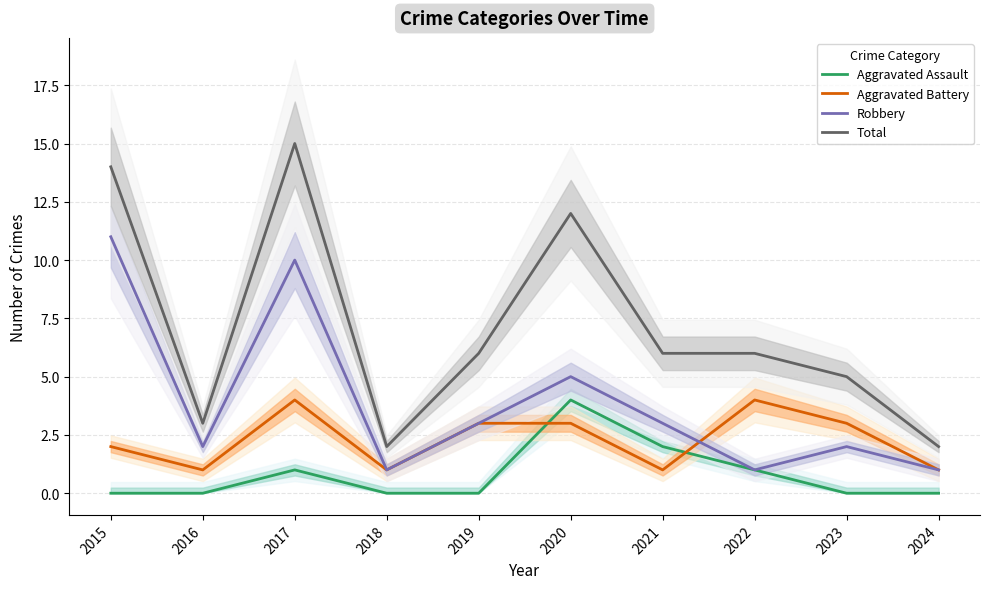

Does the chart display data point markers on the line(s)?

No